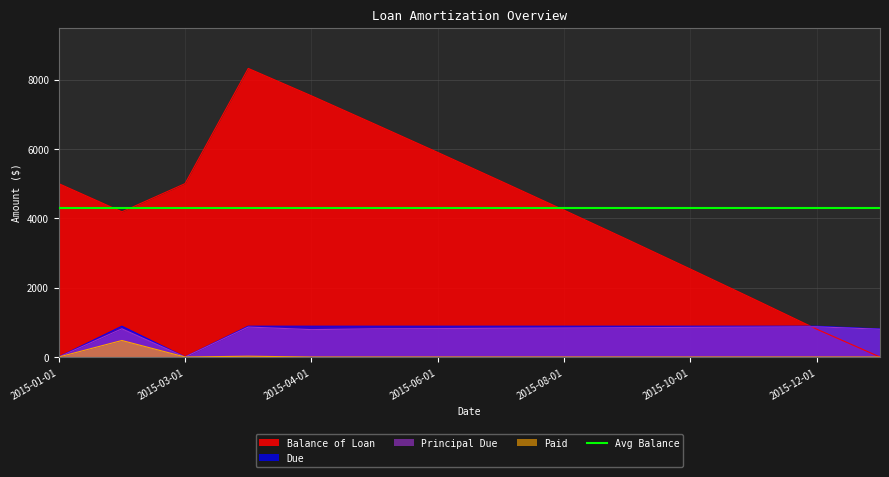

What is the highest value of the Paid series?

476.8